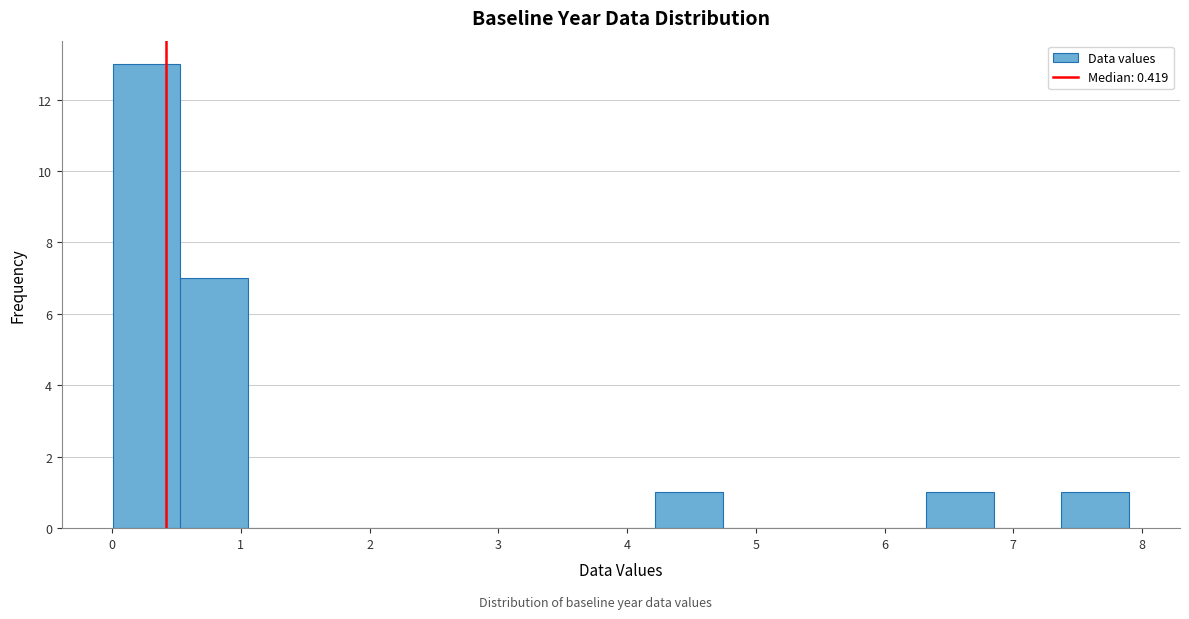

Which range on the x-axis has the tallest bar?

0.0 to 0.5